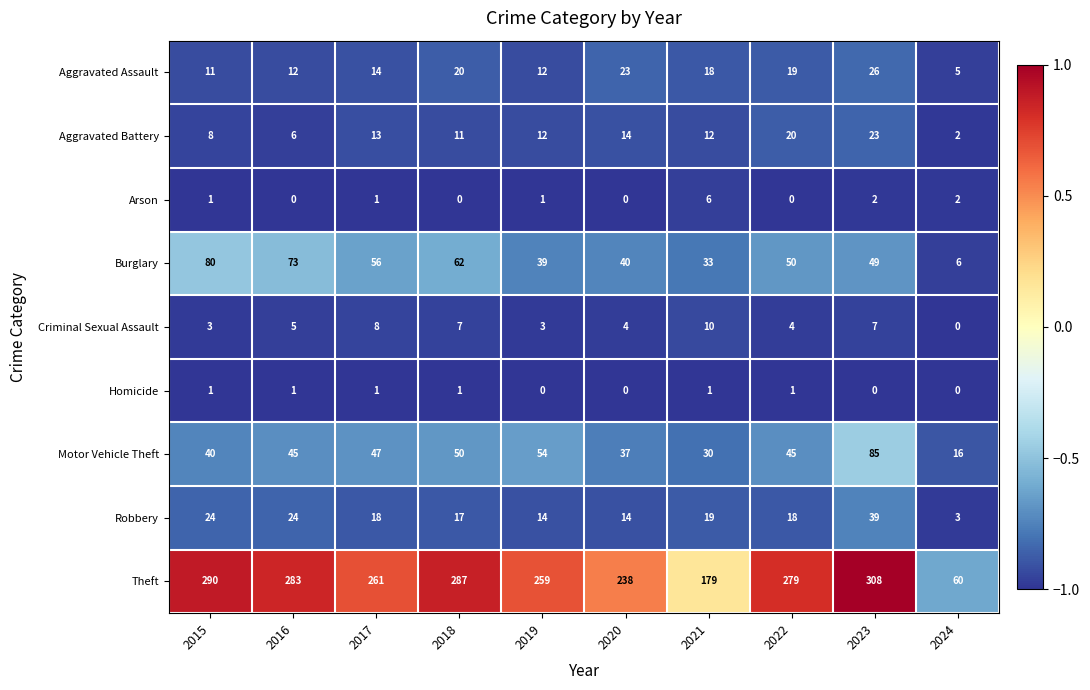

The value of Aggravated Assault at 2024 is 1. True or false?

False